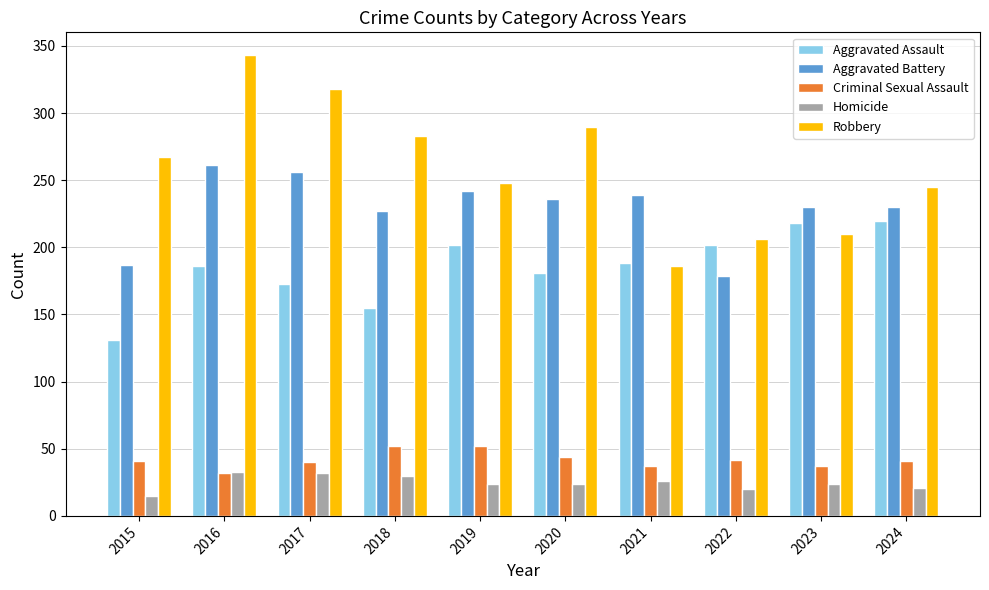

What is the difference between the maximum and second lowest values in the Criminal Sexual Assault series?

15